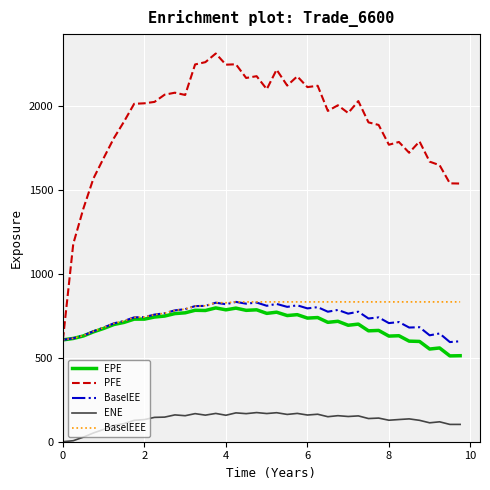

Does the chart have visible grid lines?

Yes